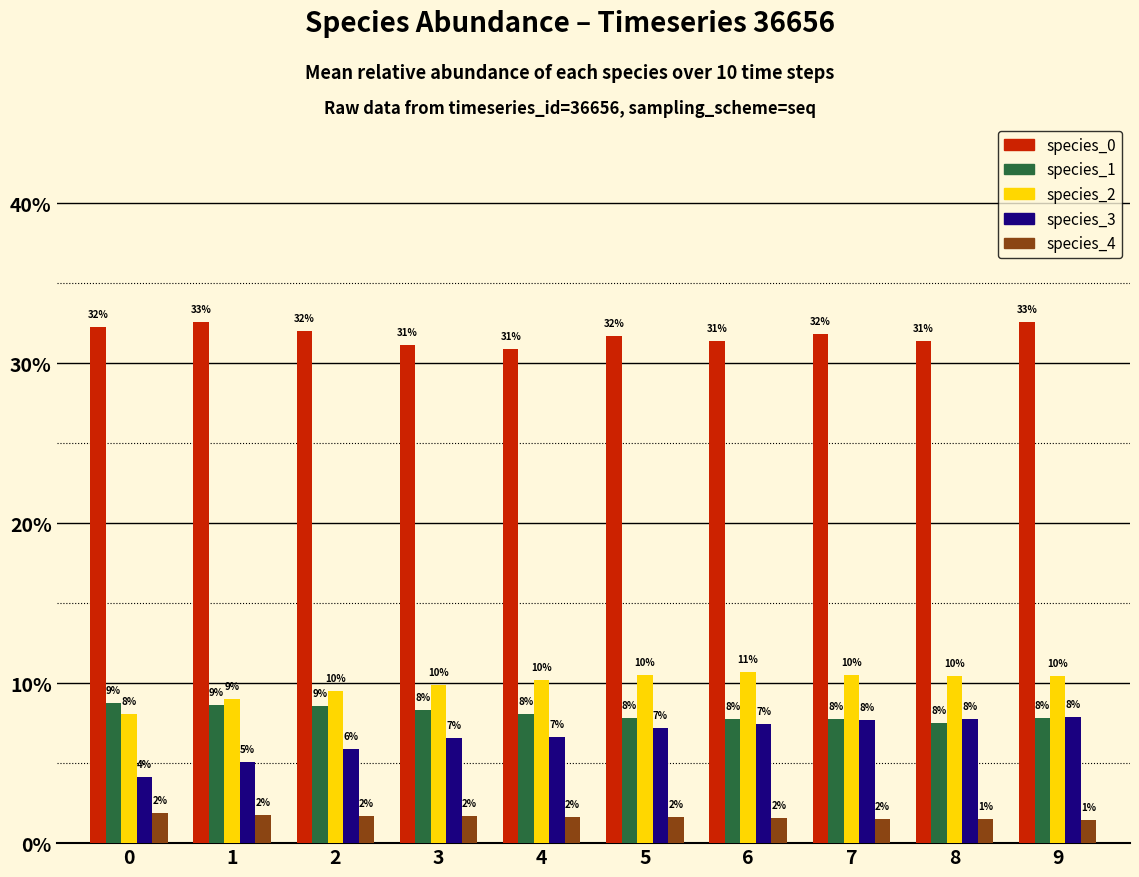

Are the bars grouped side by side (vs. stacked)?

Yes